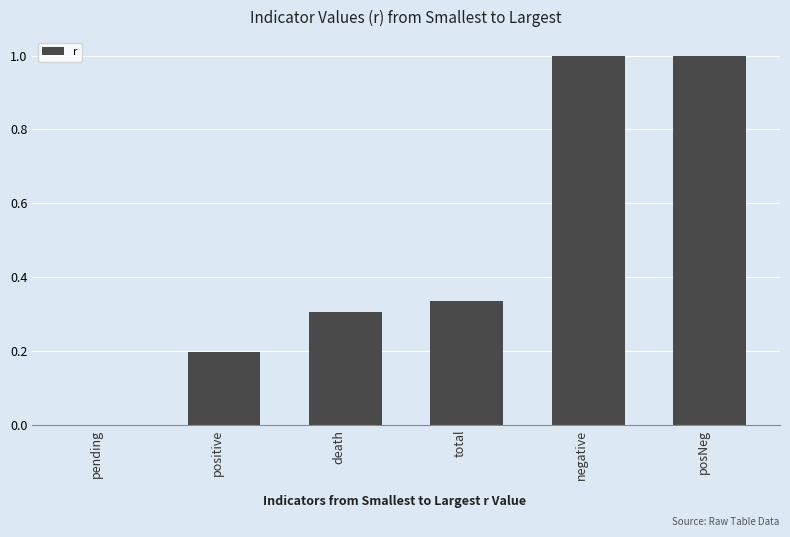

What is the maximum value shown in the chart?

1.0